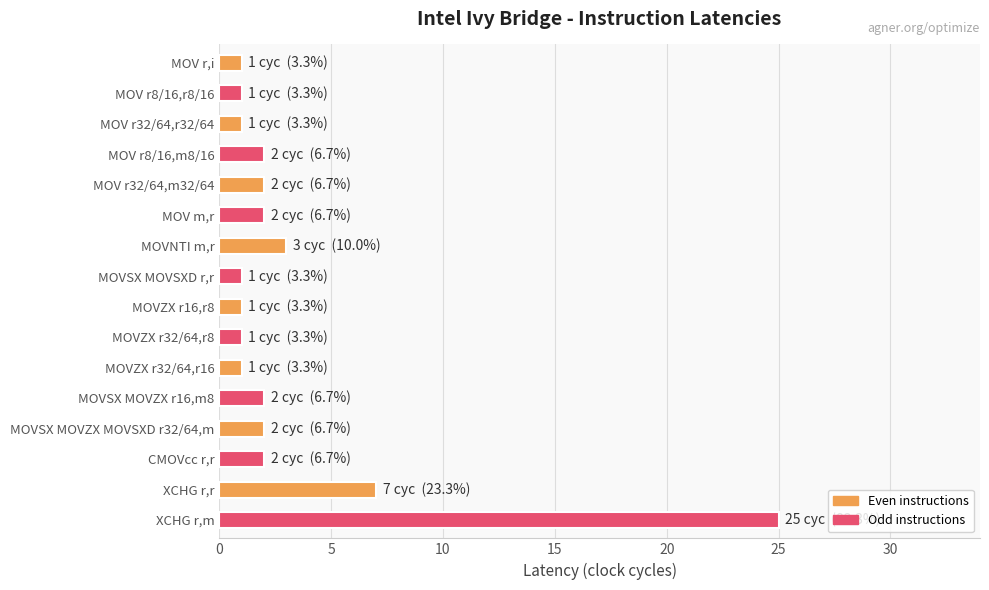

What is the smallest value displayed?

1